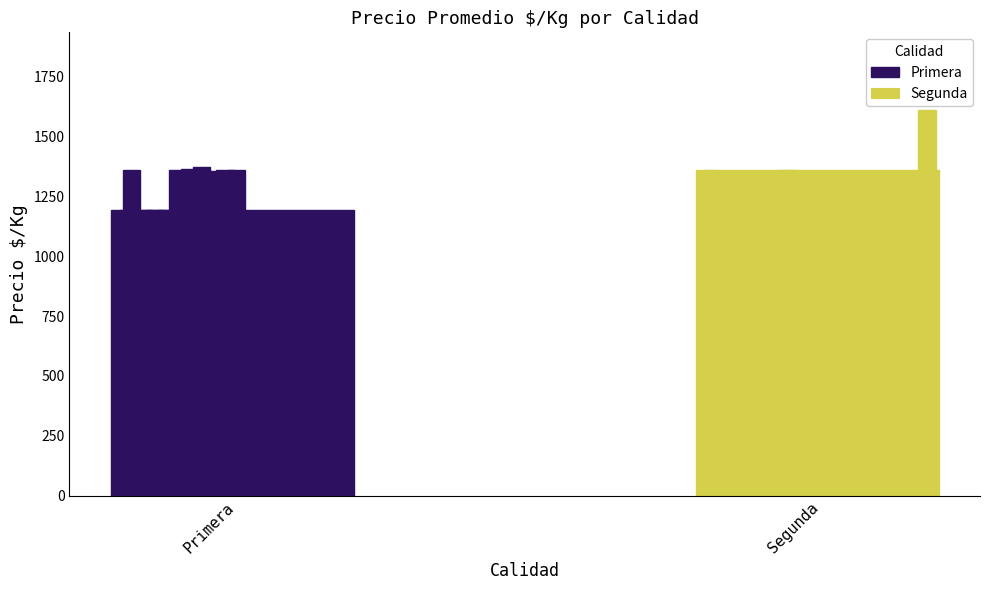

True or false: Segunda has a value of 1487 at 8.

False